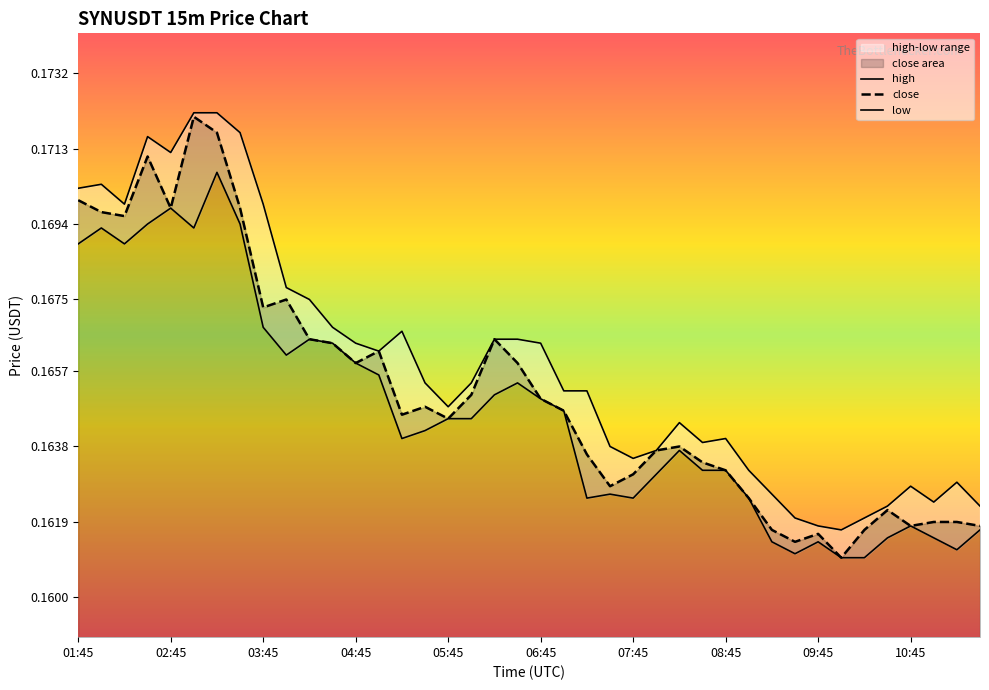

Reading right to left, what are all the values shown in this chart?

close: 11:30=0.2	11:15=0.2	11:00=0.2	10:45=0.2	10:30=0.2	10:15=0.2	10:00=0.2	09:45=0.2	09:30=0.2	09:15=0.2	09:00=0.2	08:45=0.2	08:30=0.2	08:15=0.2	08:00=0.2	07:45=0.2	07:30=0.2	07:15=0.2	07:00=0.2	06:45=0.2	06:30=0.2	06:15=0.2	06:00=0.2	05:45=0.2	05:30=0.2	05:15=0.2	05:00=0.2	04:45=0.2	04:30=0.2	04:15=0.2	04:00=0.2	03:45=0.2	03:30=0.2	03:15=0.2	03:00=0.2	02:45=0.2	02:30=0.2	02:15=0.2	02:00=0.2	01:45=0.2
high: 11:30=0.2	11:15=0.2	11:00=0.2	10:45=0.2	10:30=0.2	10:15=0.2	10:00=0.2	09:45=0.2	09:30=0.2	09:15=0.2	09:00=0.2	08:45=0.2	08:30=0.2	08:15=0.2	08:00=0.2	07:45=0.2	07:30=0.2	07:15=0.2	07:00=0.2	06:45=0.2	06:30=0.2	06:15=0.2	06:00=0.2	05:45=0.2	05:30=0.2	05:15=0.2	05:00=0.2	04:45=0.2	04:30=0.2	04:15=0.2	04:00=0.2	03:45=0.2	03:30=0.2	03:15=0.2	03:00=0.2	02:45=0.2	02:30=0.2	02:15=0.2	02:00=0.2	01:45=0.2
low: 11:30=0.2	11:15=0.2	11:00=0.2	10:45=0.2	10:30=0.2	10:15=0.2	10:00=0.2	09:45=0.2	09:30=0.2	09:15=0.2	09:00=0.2	08:45=0.2	08:30=0.2	08:15=0.2	08:00=0.2	07:45=0.2	07:30=0.2	07:15=0.2	07:00=0.2	06:45=0.2	06:30=0.2	06:15=0.2	06:00=0.2	05:45=0.2	05:30=0.2	05:15=0.2	05:00=0.2	04:45=0.2	04:30=0.2	04:15=0.2	04:00=0.2	03:45=0.2	03:30=0.2	03:15=0.2	03:00=0.2	02:45=0.2	02:30=0.2	02:15=0.2	02:00=0.2	01:45=0.2